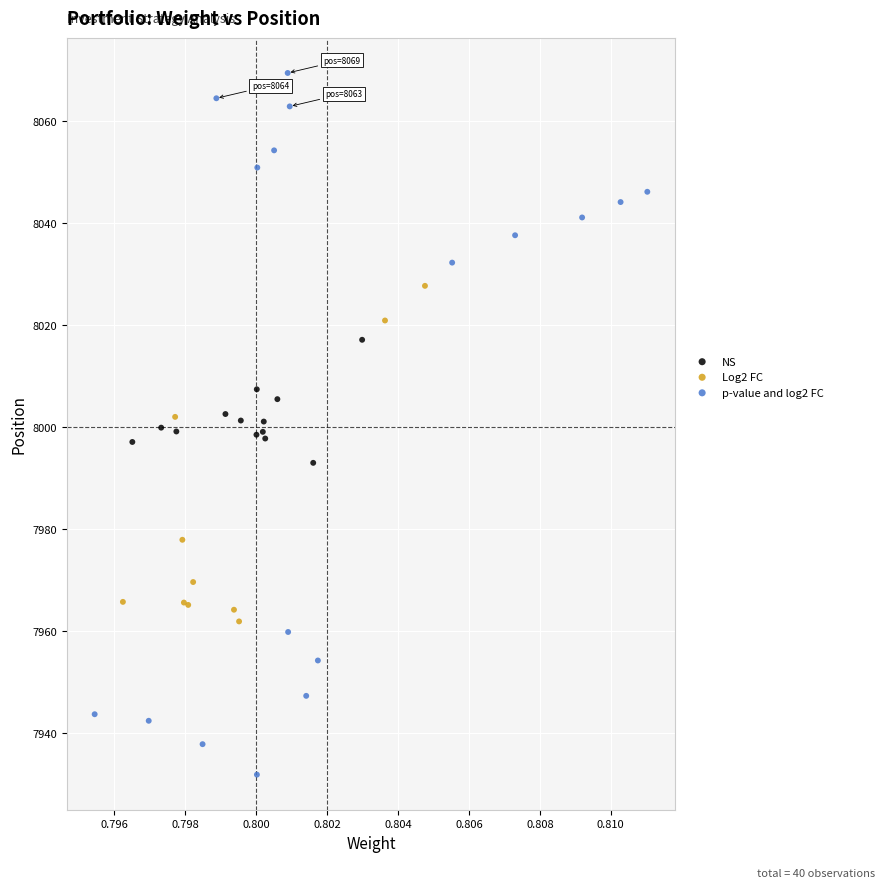

Which series reaches the maximum Y coordinate?

p-value and log2 FC